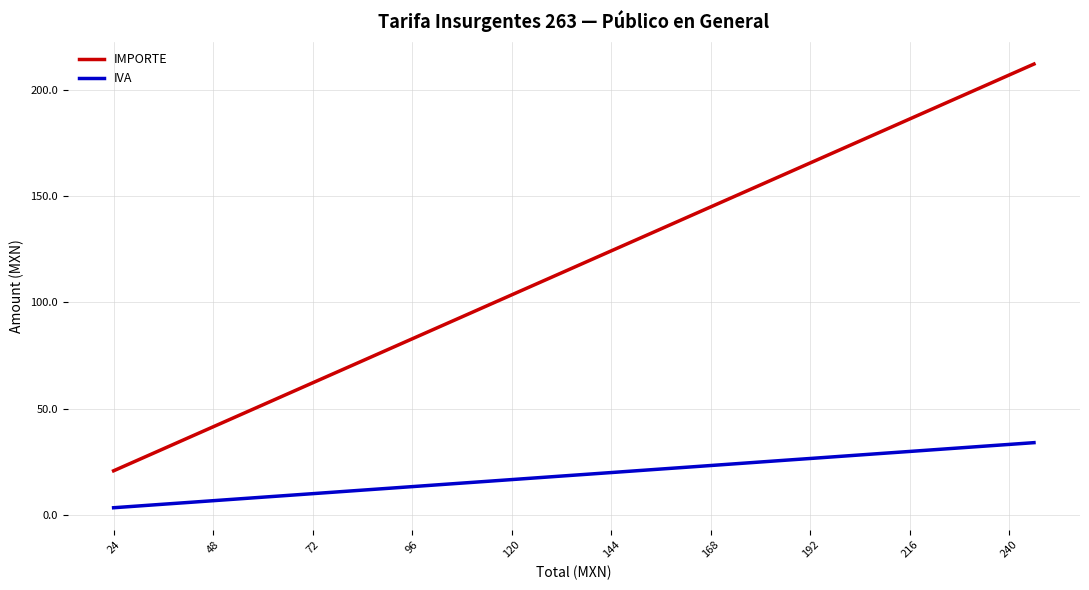

True or false: IVA and IMPORTE intersect in this chart.

False